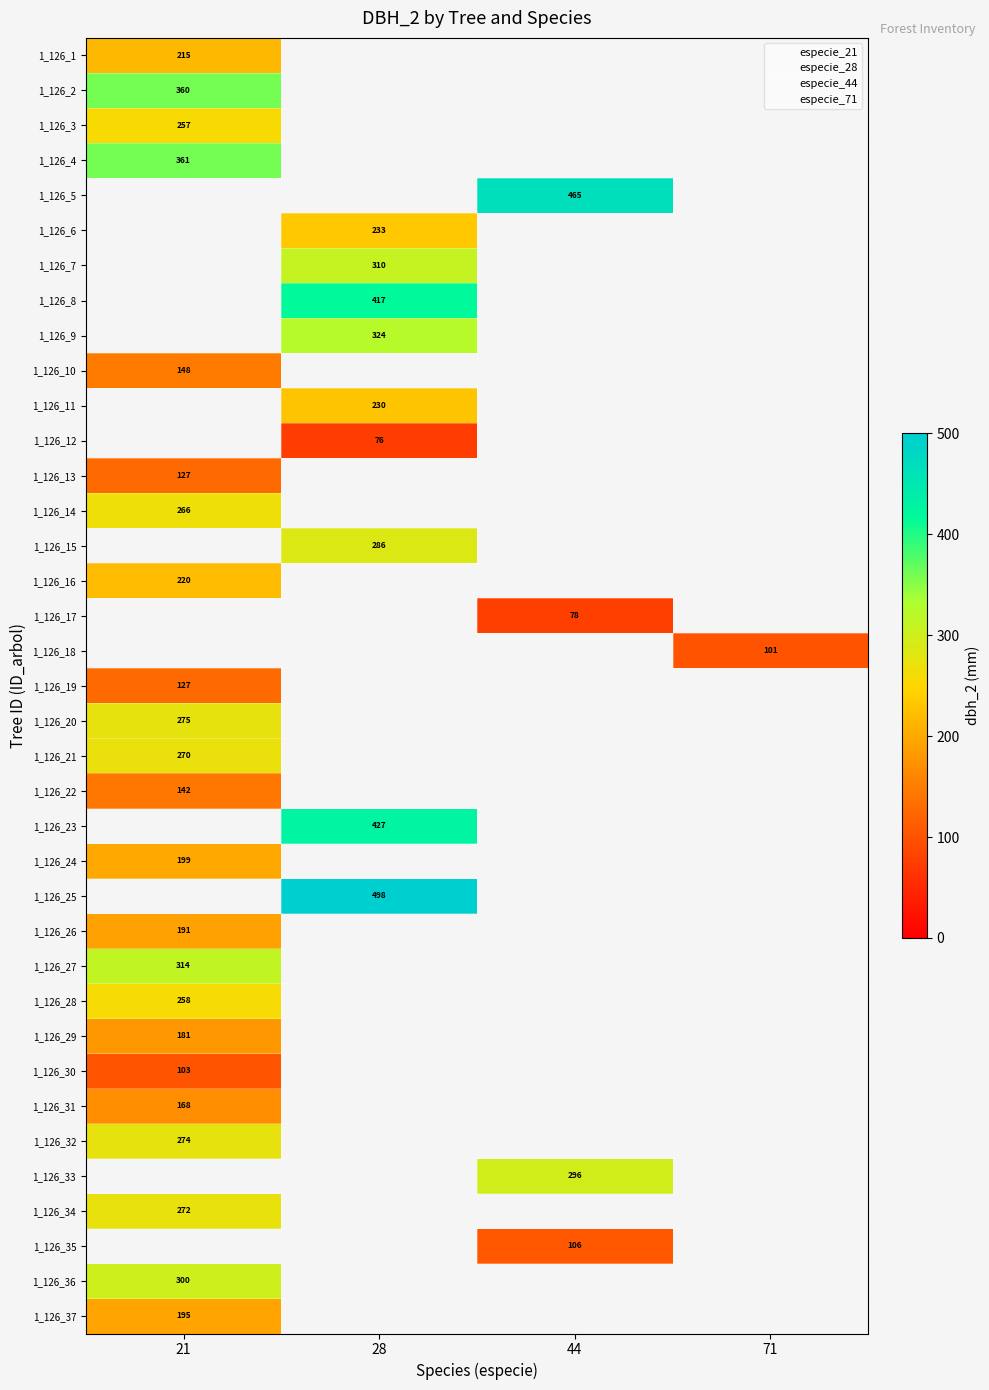

Is it true that 1_126_2 equals 360 at 21?

True